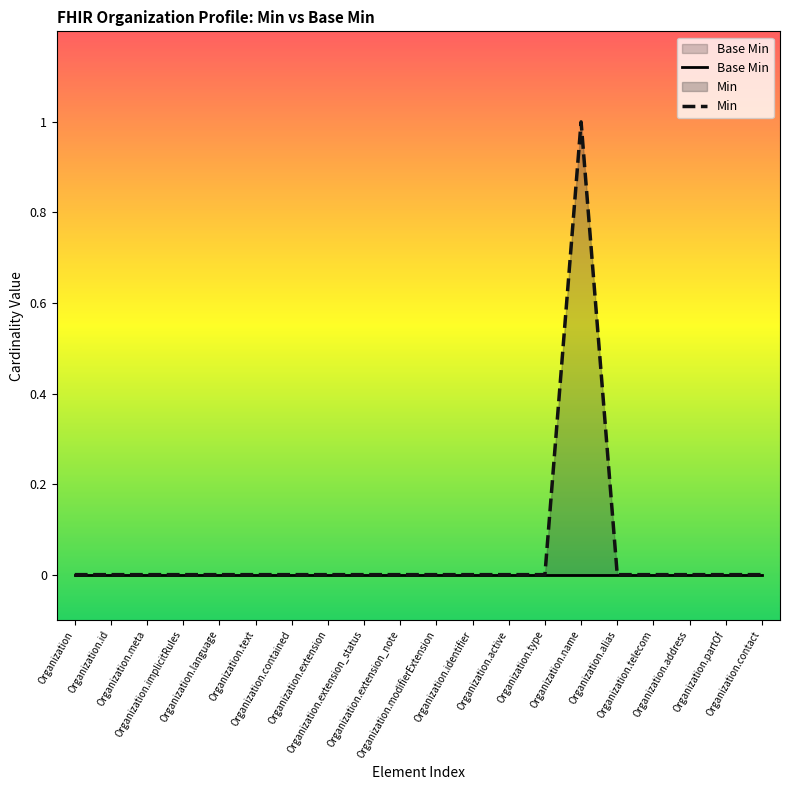

Reading left to right, list all the values displayed in this chart.

Base Min: Organization=0	Organization.id=0	Organization.meta=0	Organization.implicitRules=0	Organization.language=0	Organization.text=0	Organization.contained=0	Organization.extension=0	Organization.extension_status=0	Organization.extension_note=0	Organization.modifierExtension=0	Organization.identifier=0	Organization.active=0	Organization.type=0	Organization.name=0	Organization.alias=0	Organization.telecom=0	Organization.address=0	Organization.partOf=0	Organization.contact=0
Min: Organization=0	Organization.id=0	Organization.meta=0	Organization.implicitRules=0	Organization.language=0	Organization.text=0	Organization.contained=0	Organization.extension=0	Organization.extension_status=0	Organization.extension_note=0	Organization.modifierExtension=0	Organization.identifier=0	Organization.active=0	Organization.type=0	Organization.name=1	Organization.alias=0	Organization.telecom=0	Organization.address=0	Organization.partOf=0	Organization.contact=0